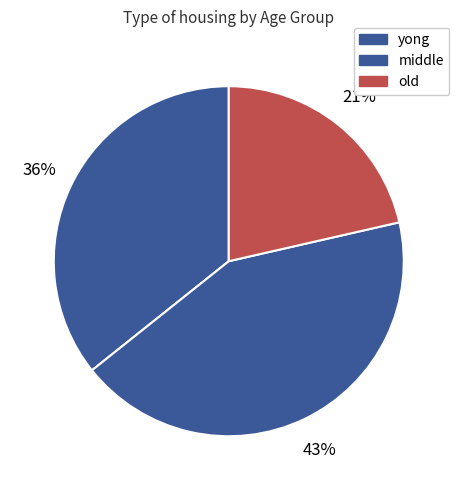

What is the ratio of the value at middle to the value at old?

2.0